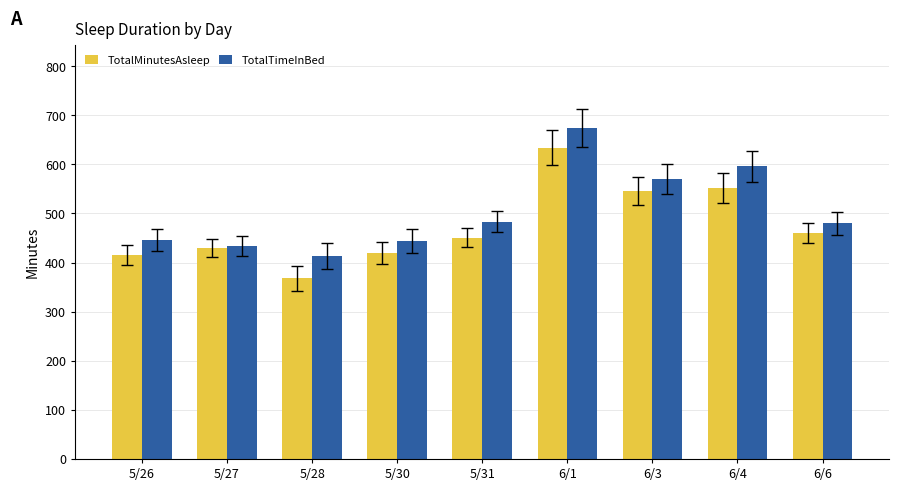

What are all the series names shown in the legend?

TotalMinutesAsleep, TotalTimeInBed